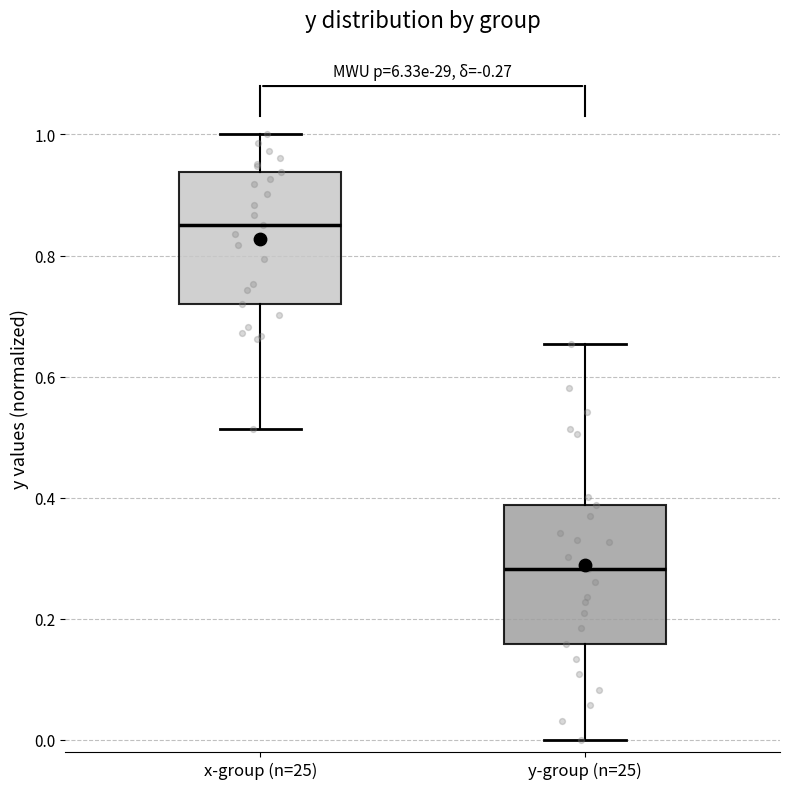

Where does the median line of the box for y-group (n=25) sit on the y-axis? The values are not printed on the chart, so give them approximately, as read against the axis.

0.28